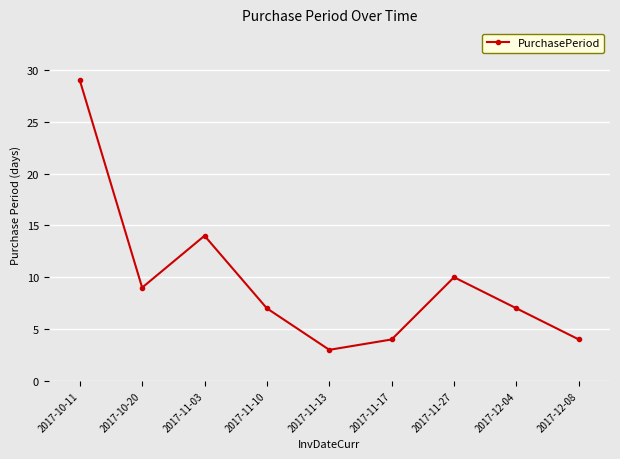

At which category does the chart reach its minimum across all series?

2017-11-13